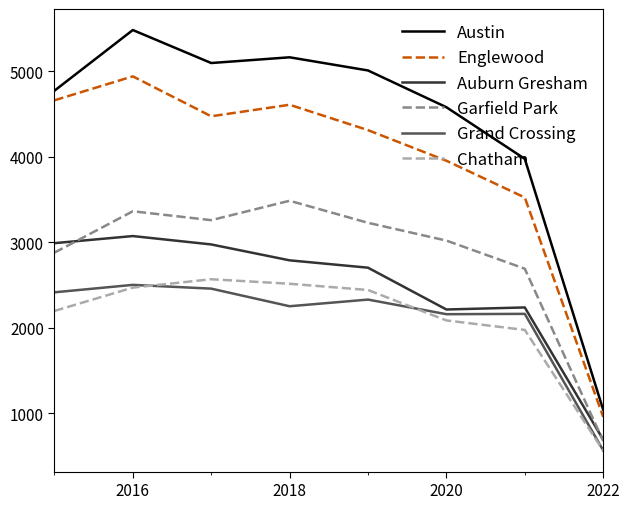

What is the difference between the maximum and minimum values in the Austin series?

4442